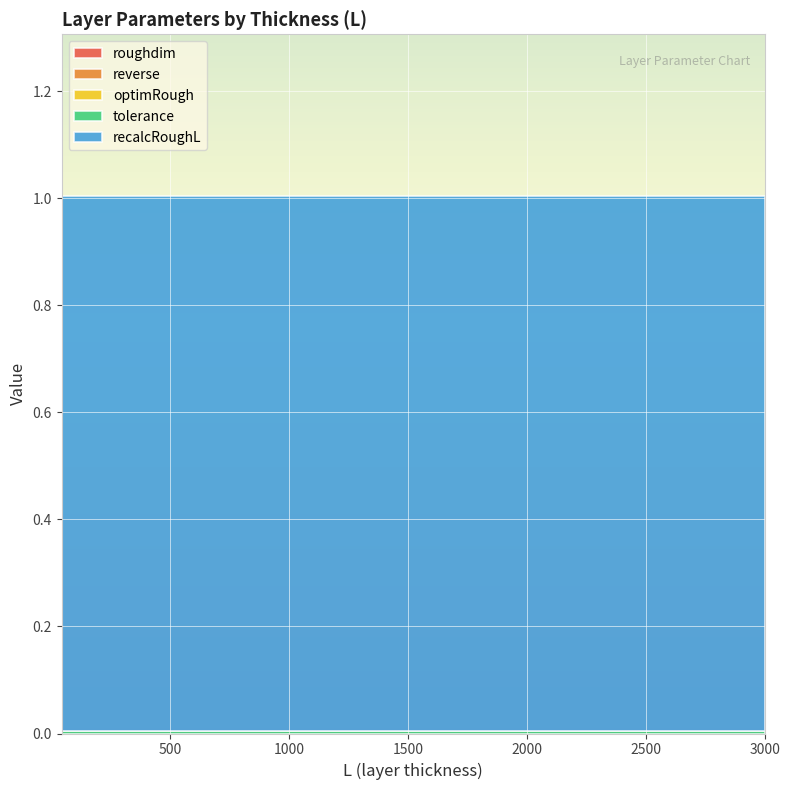

What is the label of the 1st point from the right?

3000